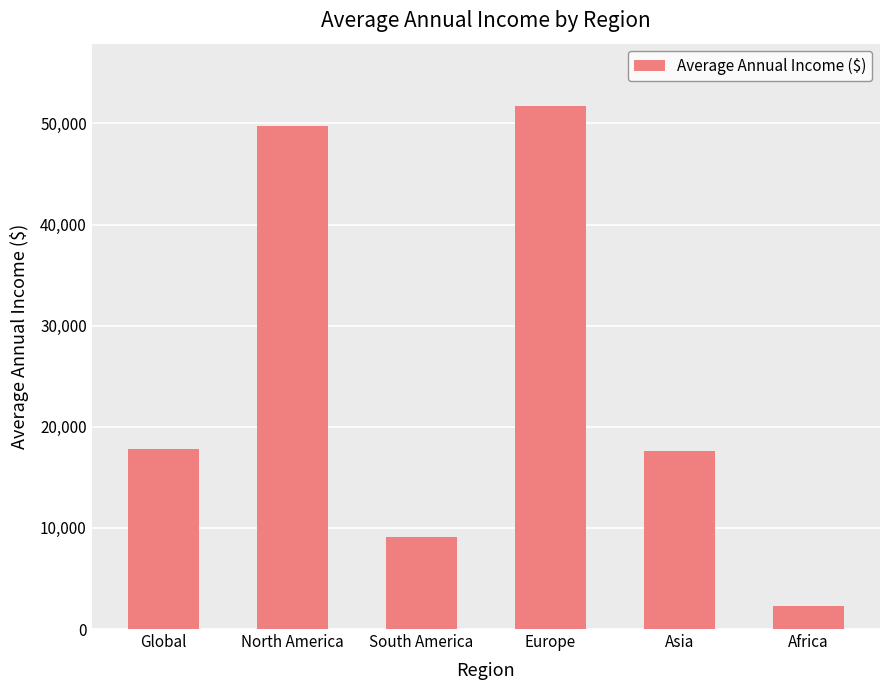

Are the bars horizontal?

No